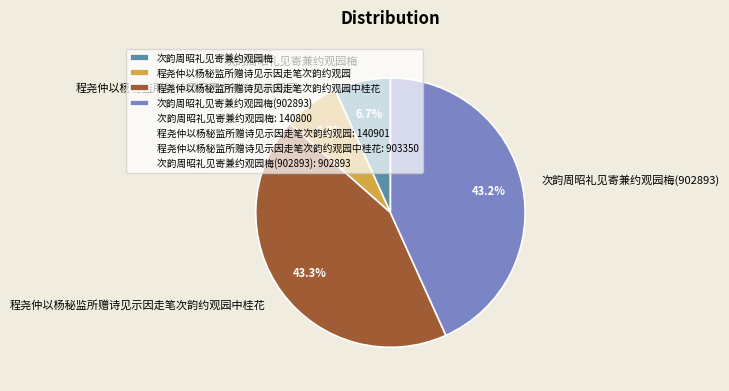

To the nearest percent, what portion does 次韵周昭礼见寄兼约观园梅 represent?

7%